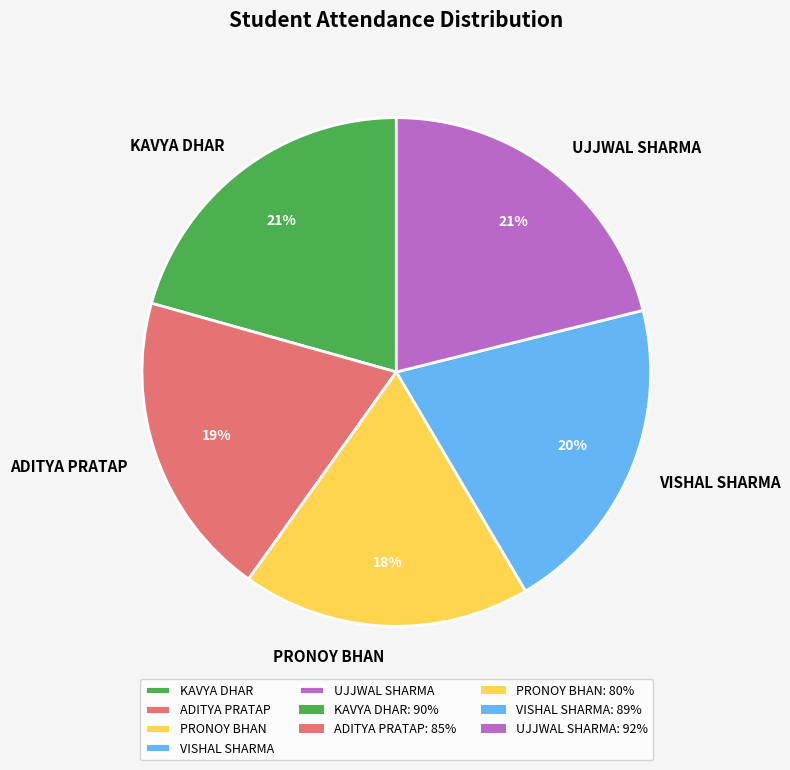

Which slice is the smallest?

PRONOY BHAN